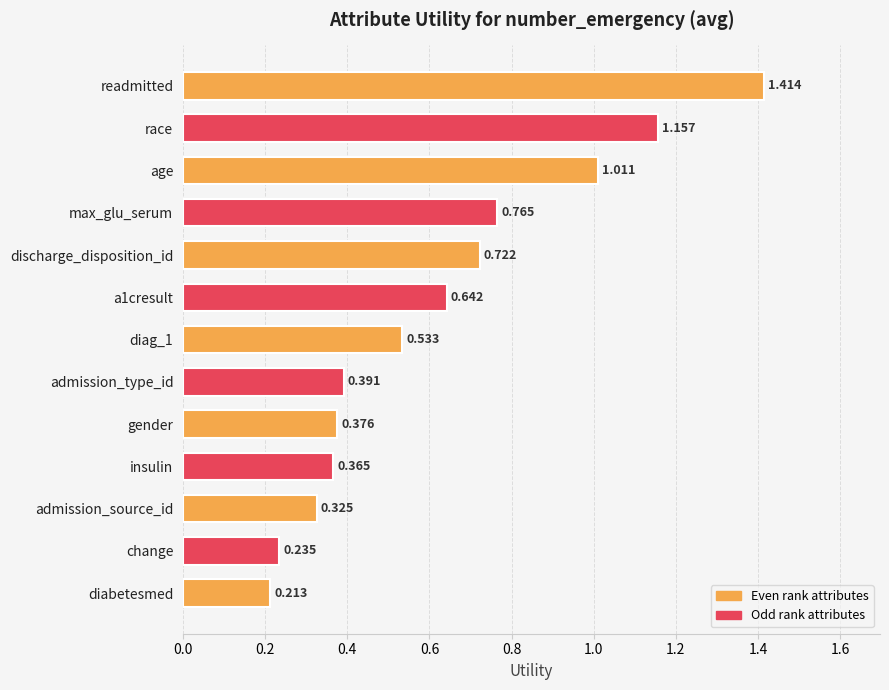

What is the label of the 2nd bar from the bottom?

change